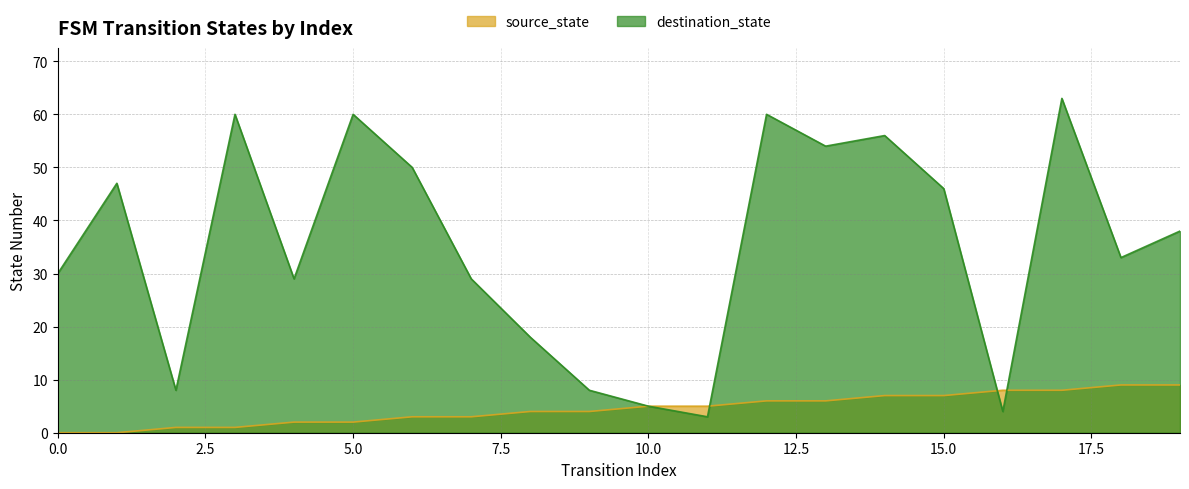

Reading left to right, extract all data points from this chart.

source_state: 0	0	1	1	2	2	3	3	4	4	5	5	6	6	7	7	8	8	9	9
destination_state: 30	47	8	60	29	60	50	29	18	8	5	3	60	54	56	46	4	63	33	38